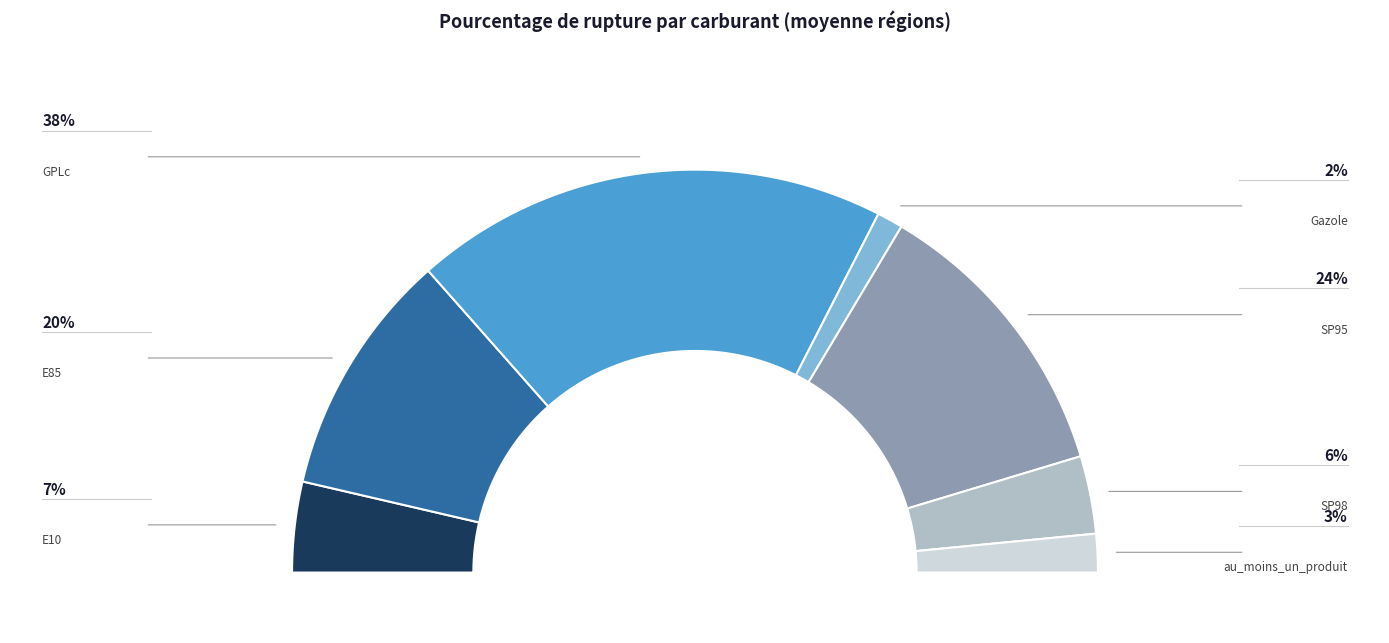

Rank the categories by value from lowest to highest.

Gazole, au_moins_un_produit, SP98, E10, E85, SP95, GPLc